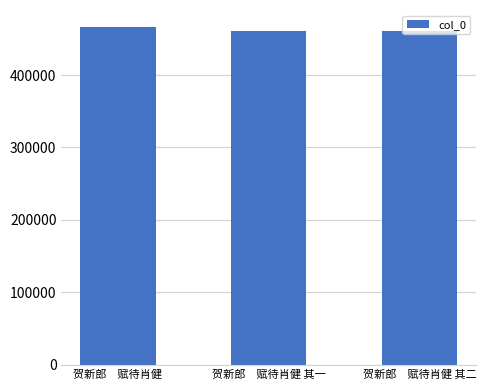

What is the maximum value shown in the chart?

466411